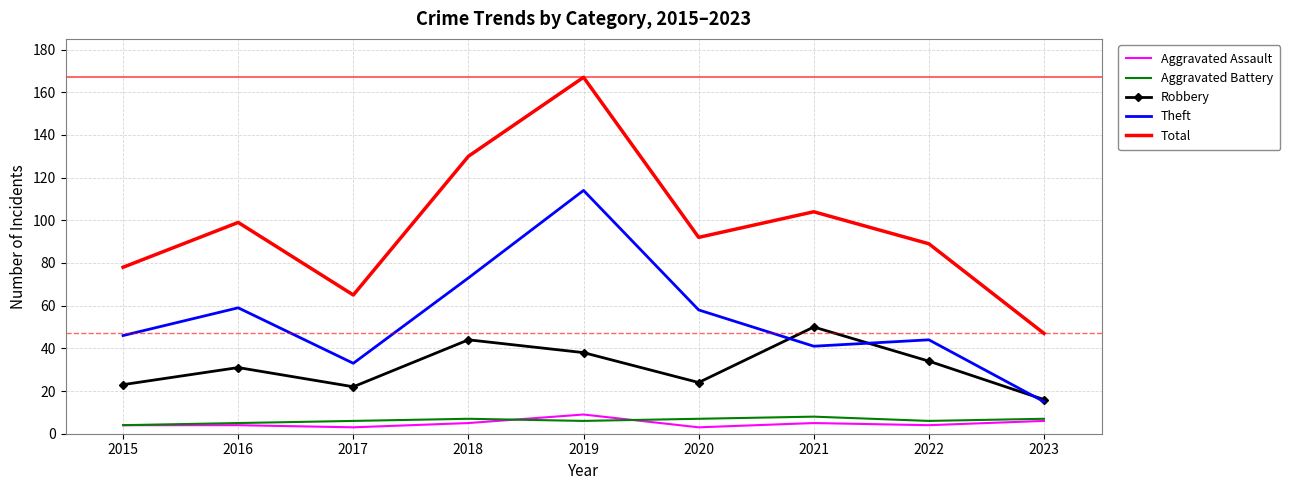

What is the minimum value shown in the chart?

3